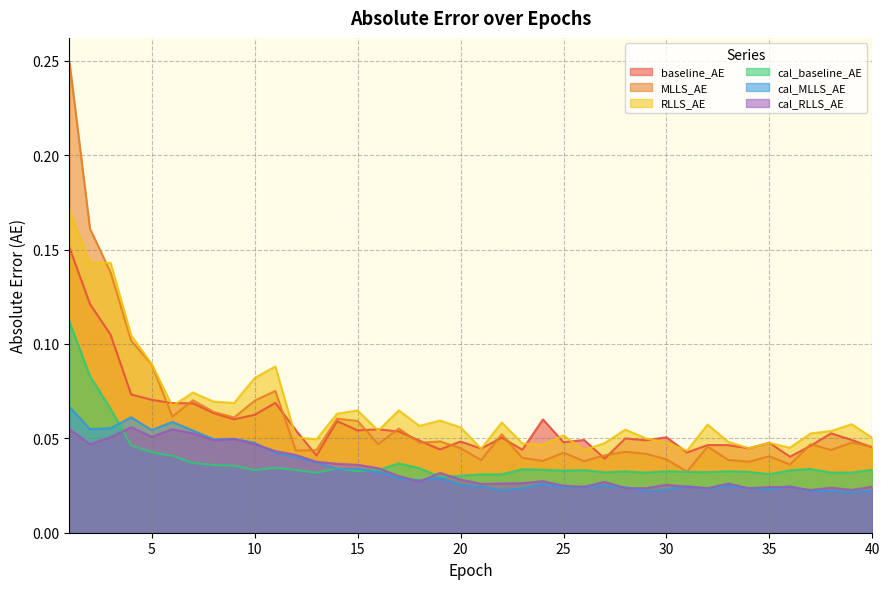

Which series changed the most between 2 and 32?

MLLS_AE